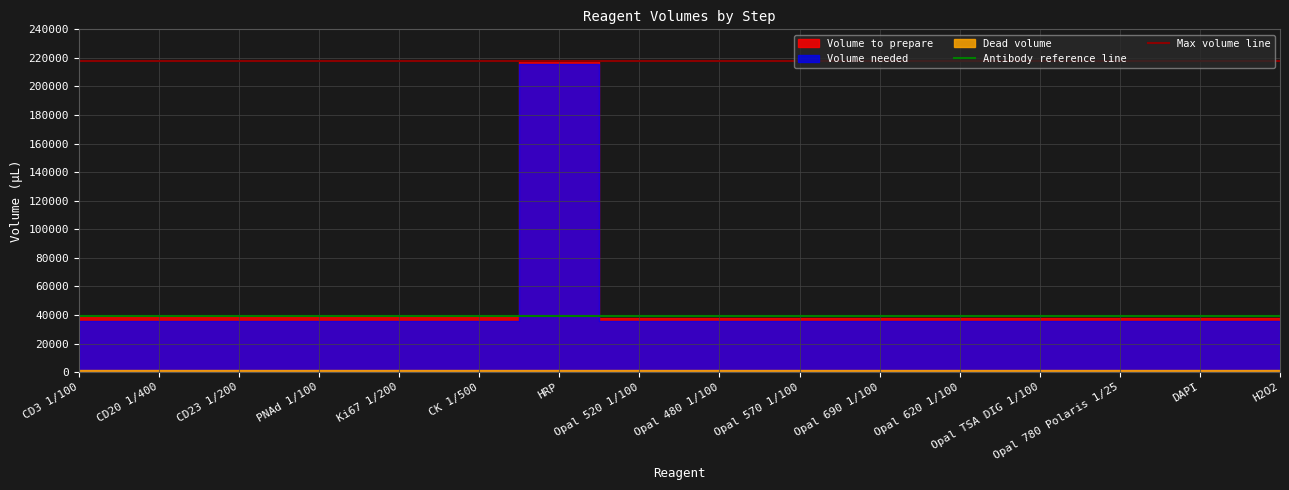

What is the value of the Antibody reference line point at the 1st from the left?

39600